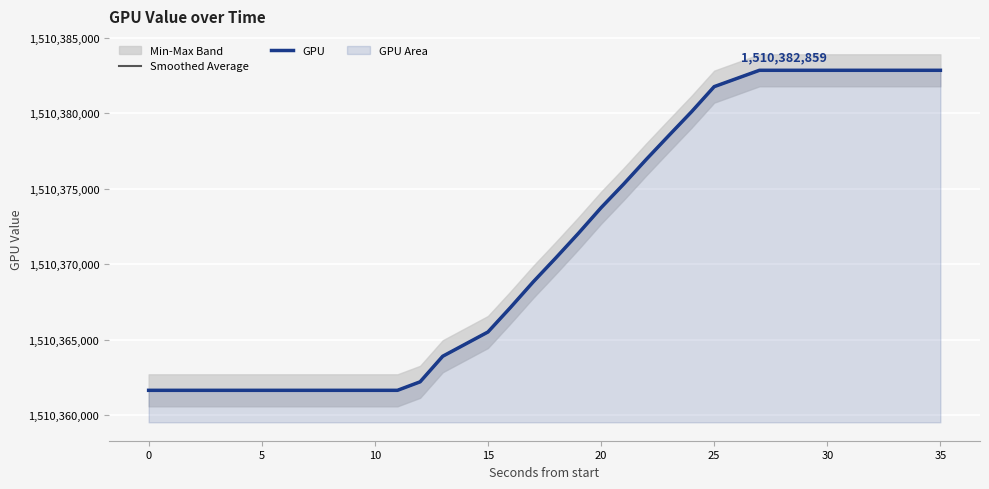

Rank the series at 0 from highest to lowest value.

Smoothed Average, GPU